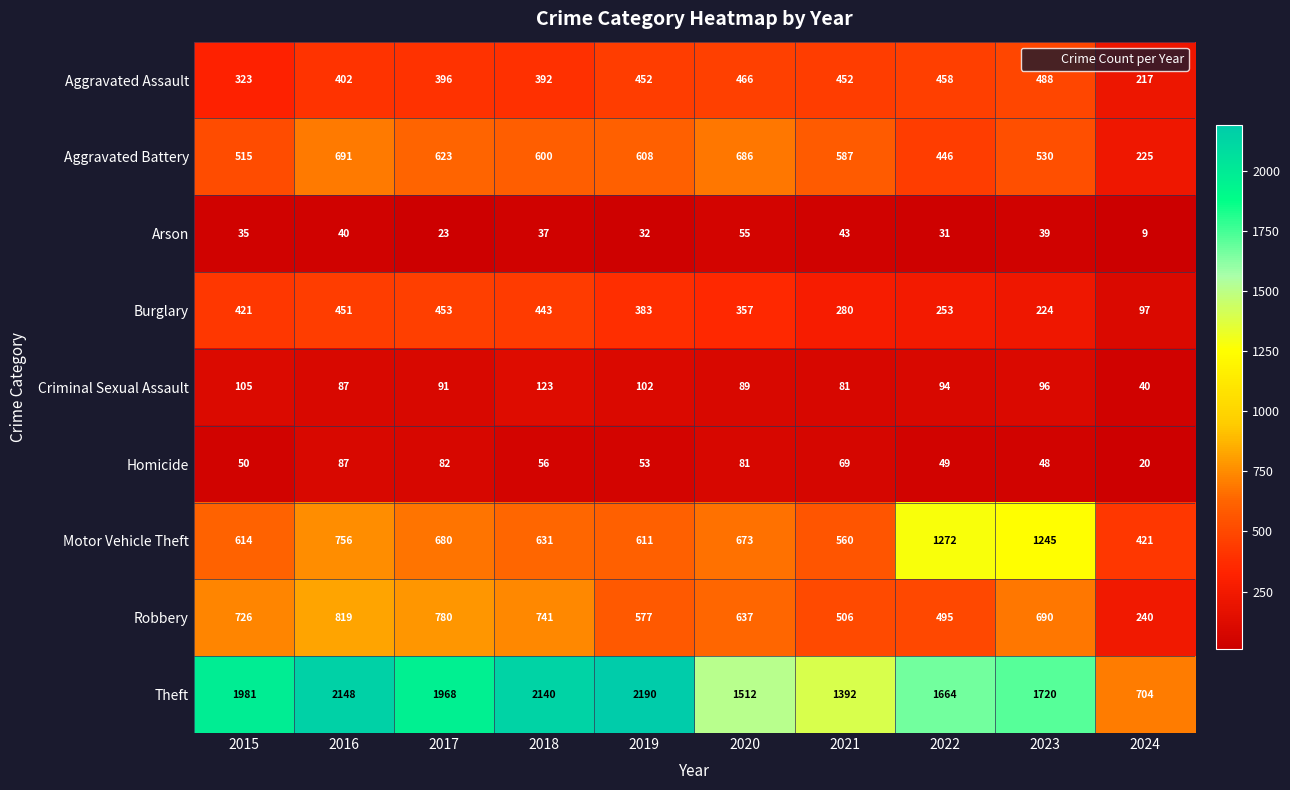

What is the average value of the Arson series?

34